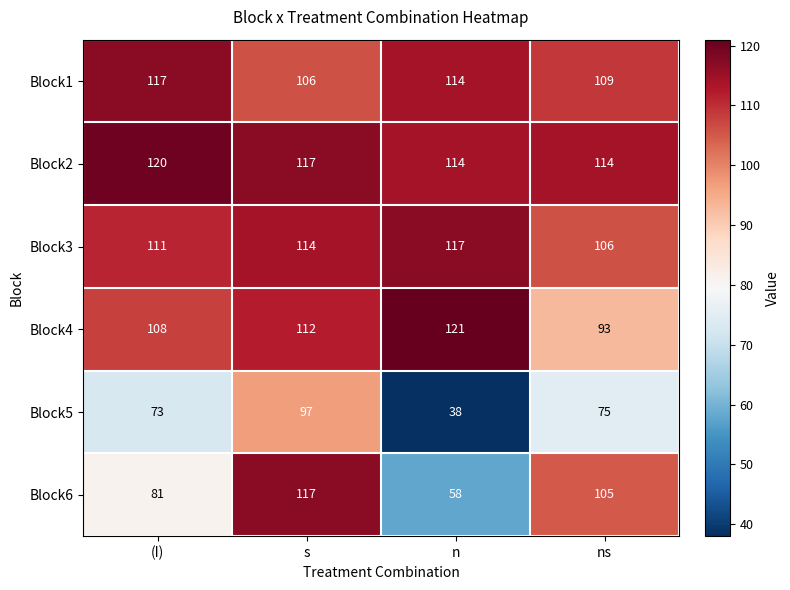

Reading left to right, transcribe all the data shown in this chart.

Block1: (I)=117	s=106	n=114	ns=109
Block2: (I)=120	s=117	n=114	ns=114
Block3: (I)=111	s=114	n=117	ns=106
Block4: (I)=108	s=112	n=121	ns=93
Block5: (I)=73	s=97	n=38	ns=75
Block6: (I)=81	s=117	n=58	ns=105